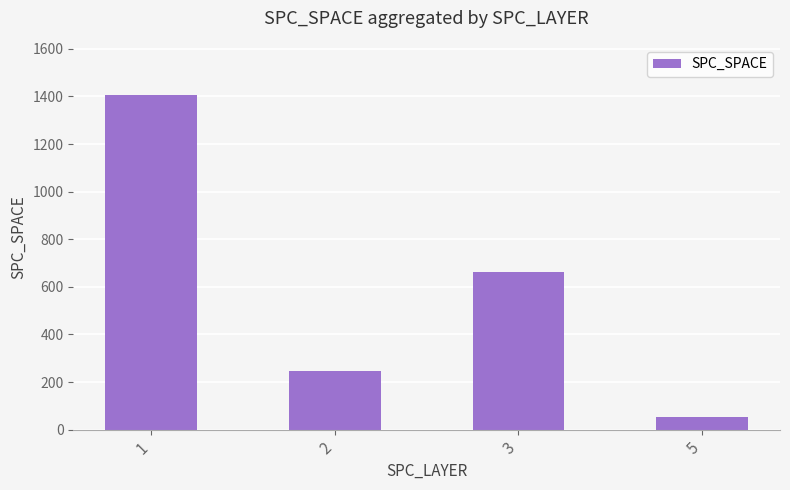

What is the maximum value shown in the chart?

1406